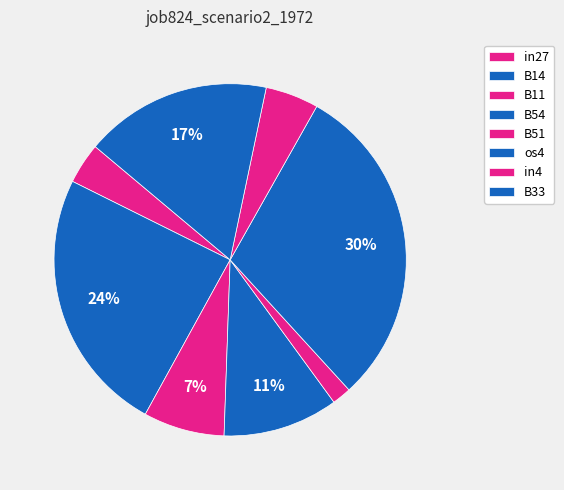

How many slices are in this pie chart?

8